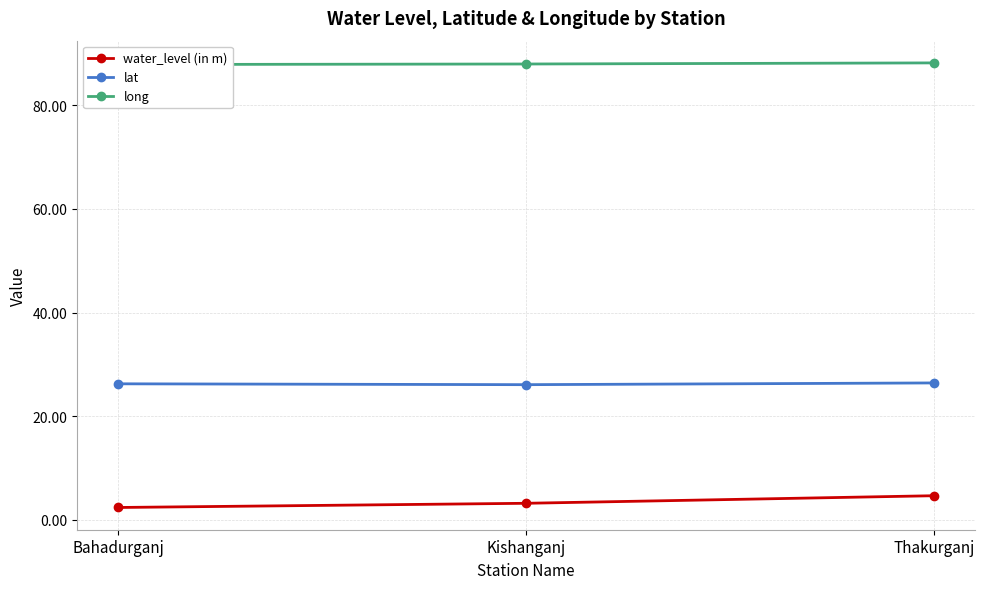

Count the water_level (in m) values in the range 2 to 4.

2